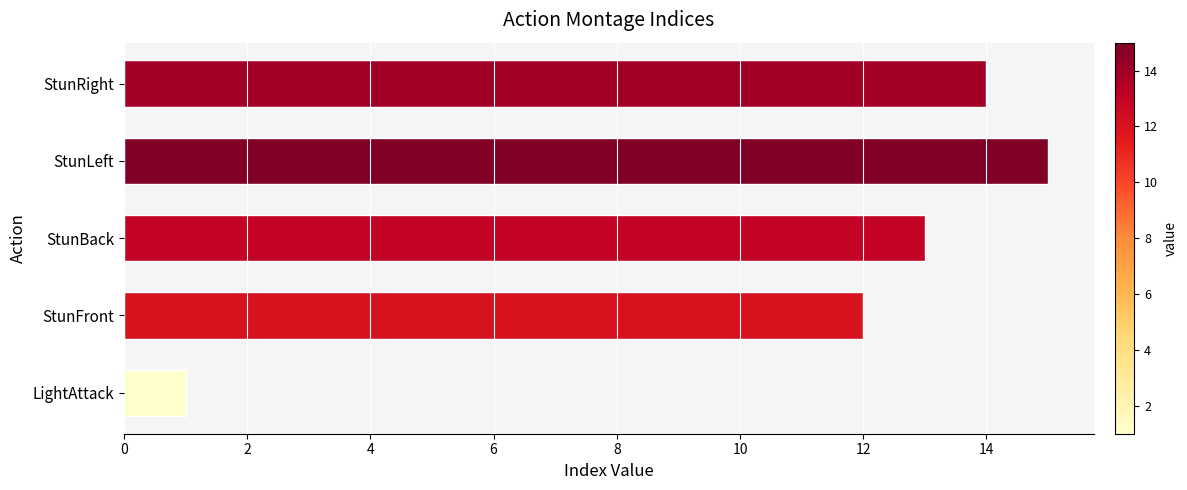

Rank the categories by value from lowest to highest.

LightAttack, StunFront, StunBack, StunRight, StunLeft